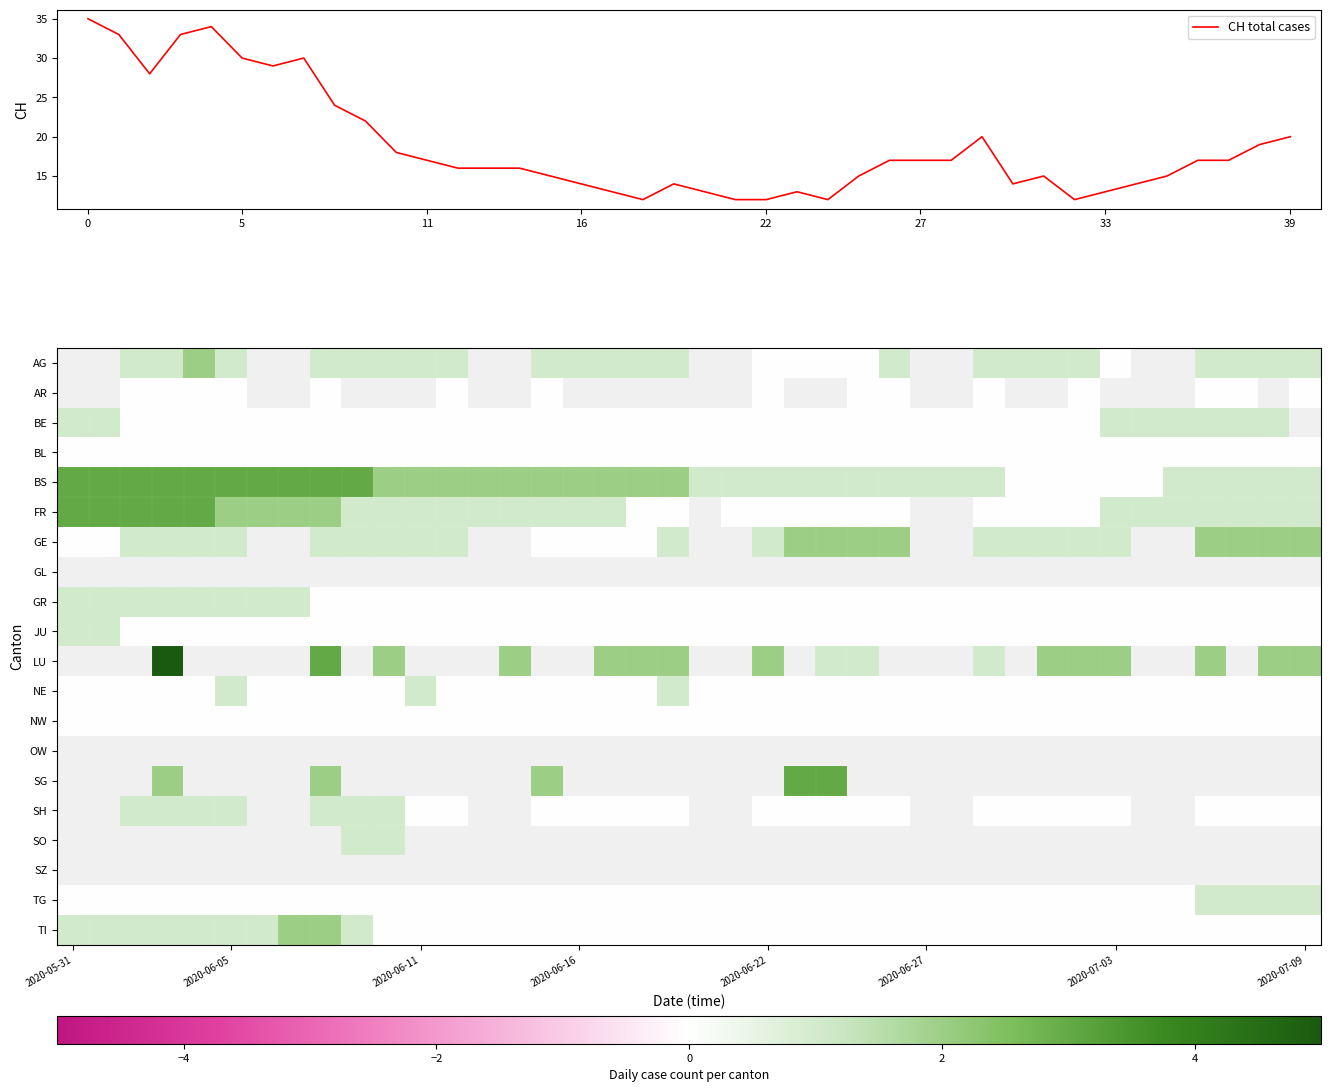

True or false: CH total cases has a value of 7 at 39.

False